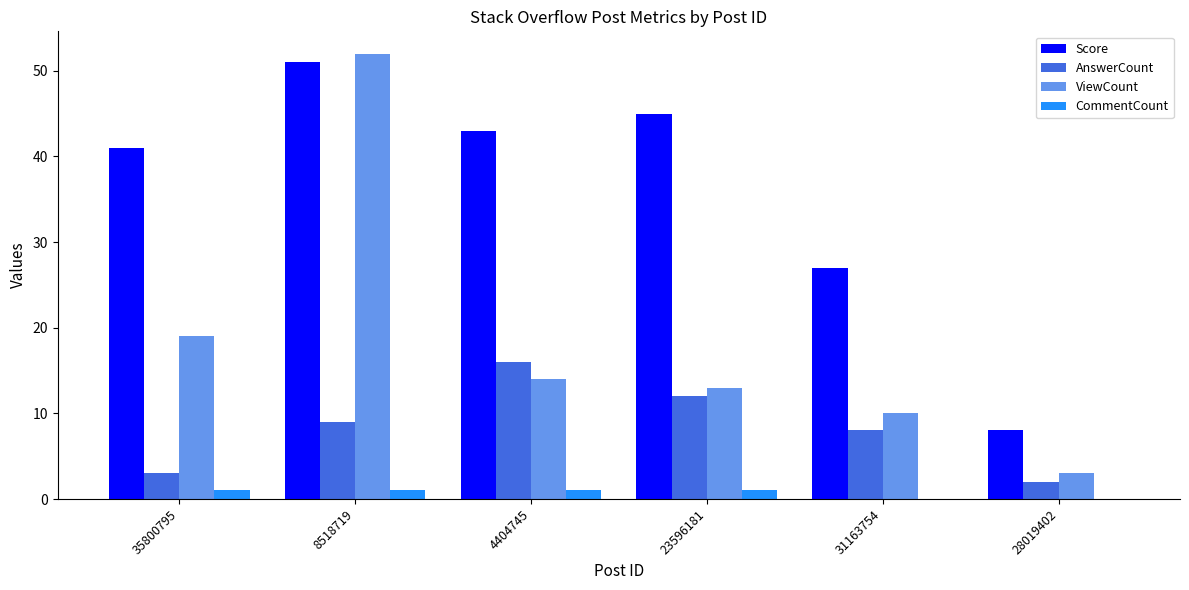

At which label does AnswerCount reach its peak?

4404745